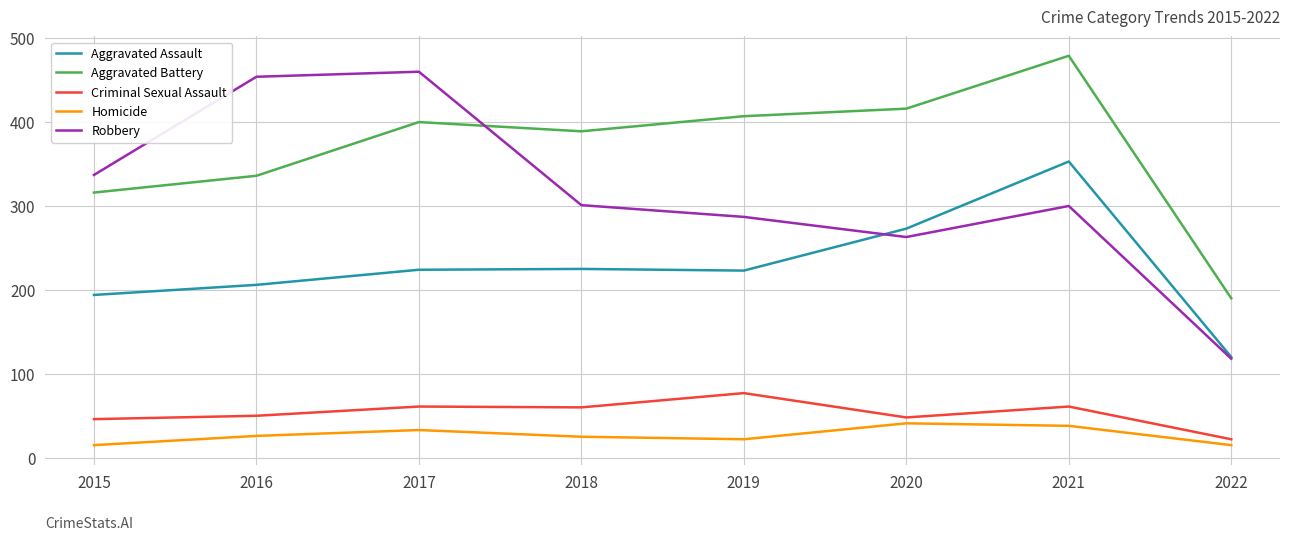

What is the greatest value displayed?

479